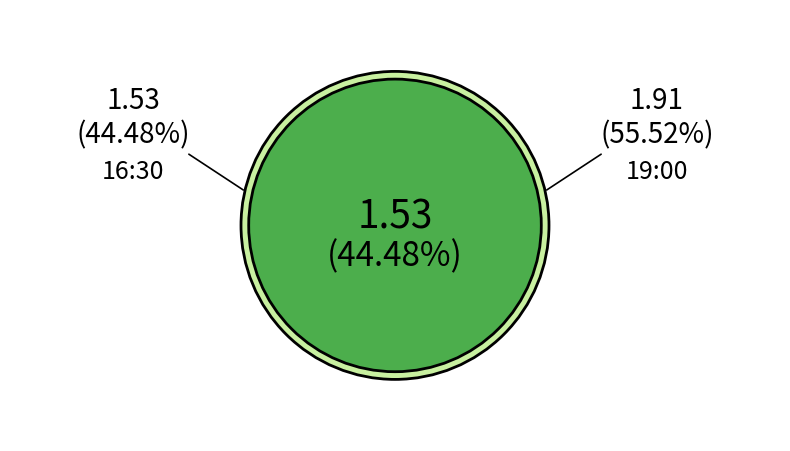

Rank the categories by value from lowest to highest.

16:30, 19:00